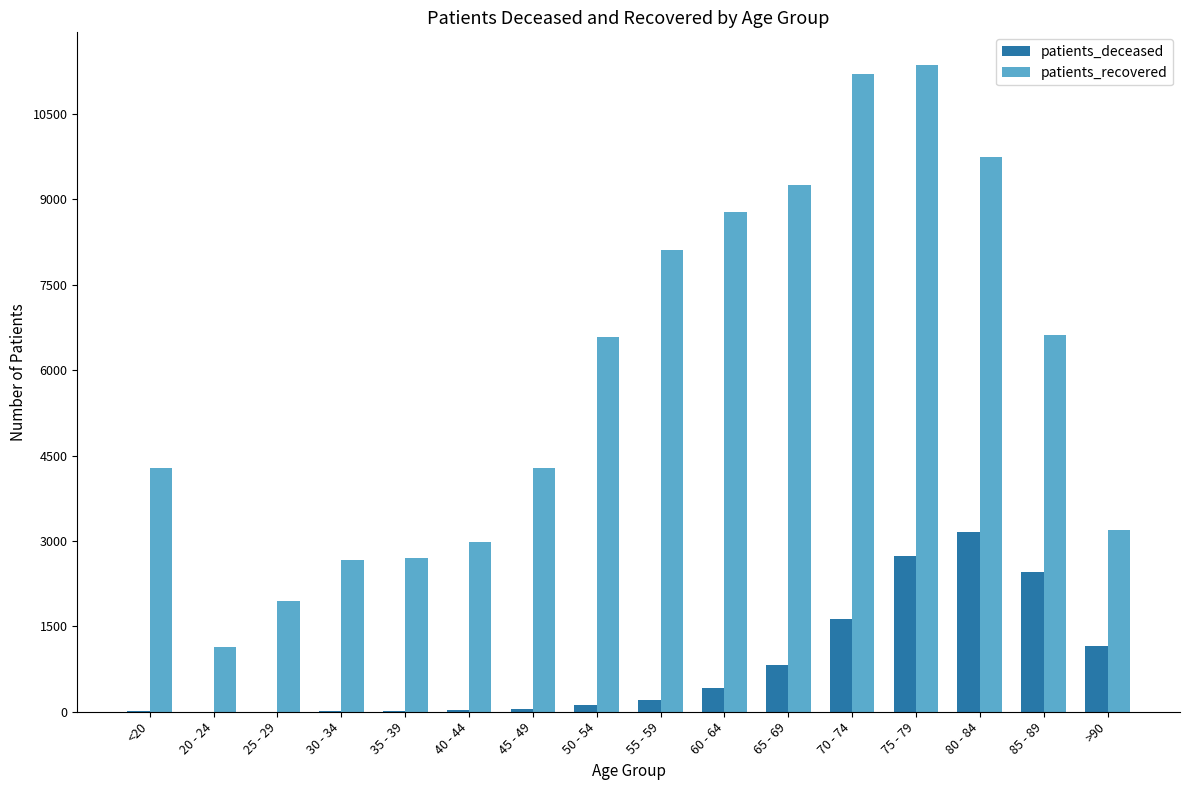

What are all the series names shown in the legend?

patients_deceased, patients_recovered